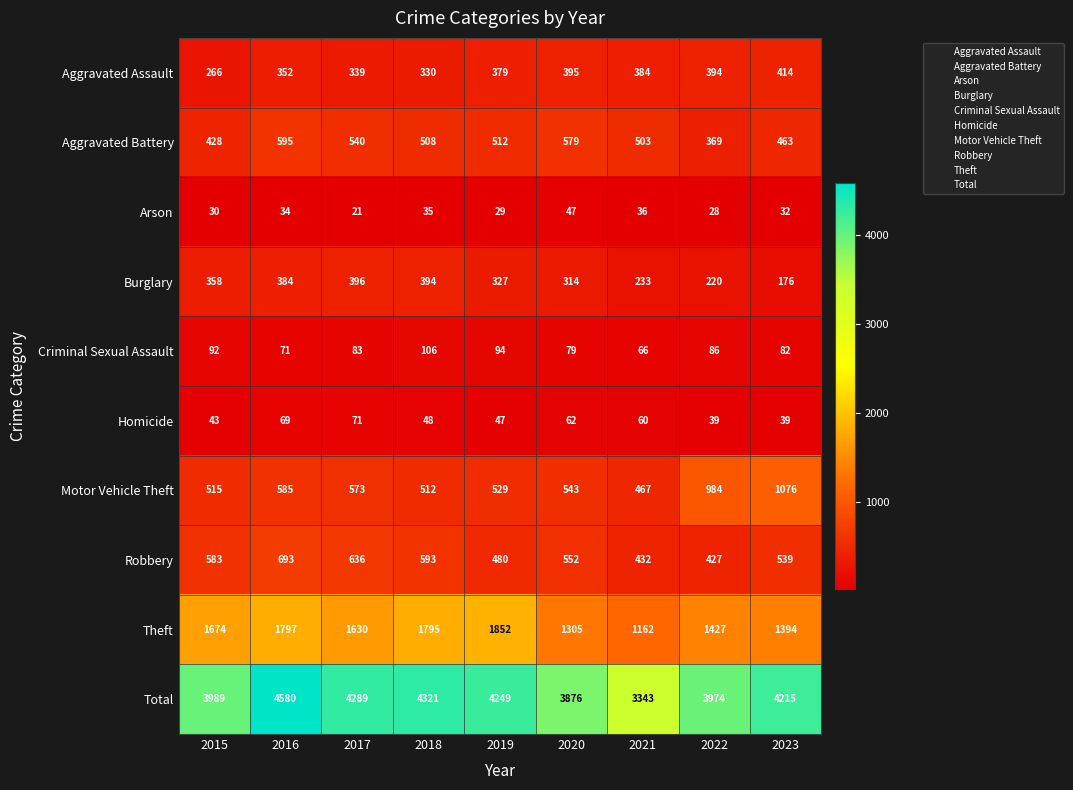

What is the average value of the Total series?

4093